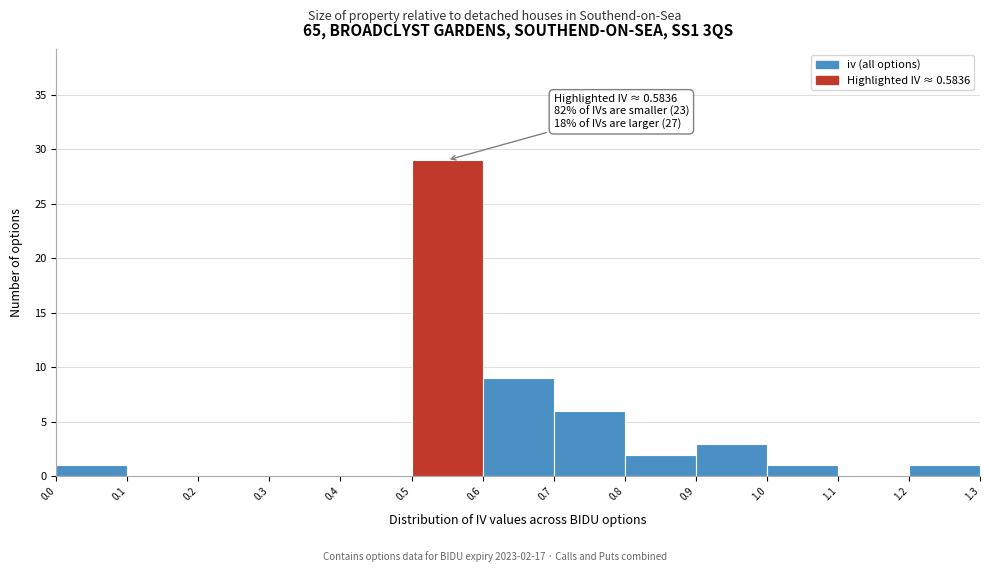

Which range on the x-axis has the tallest bar?

0.5 to 0.6